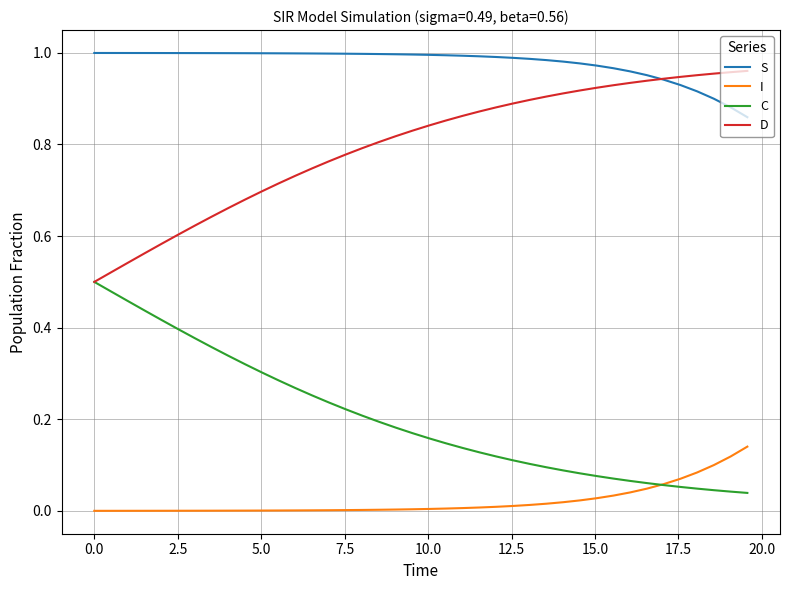

True or false: I and D cross at least once.

False